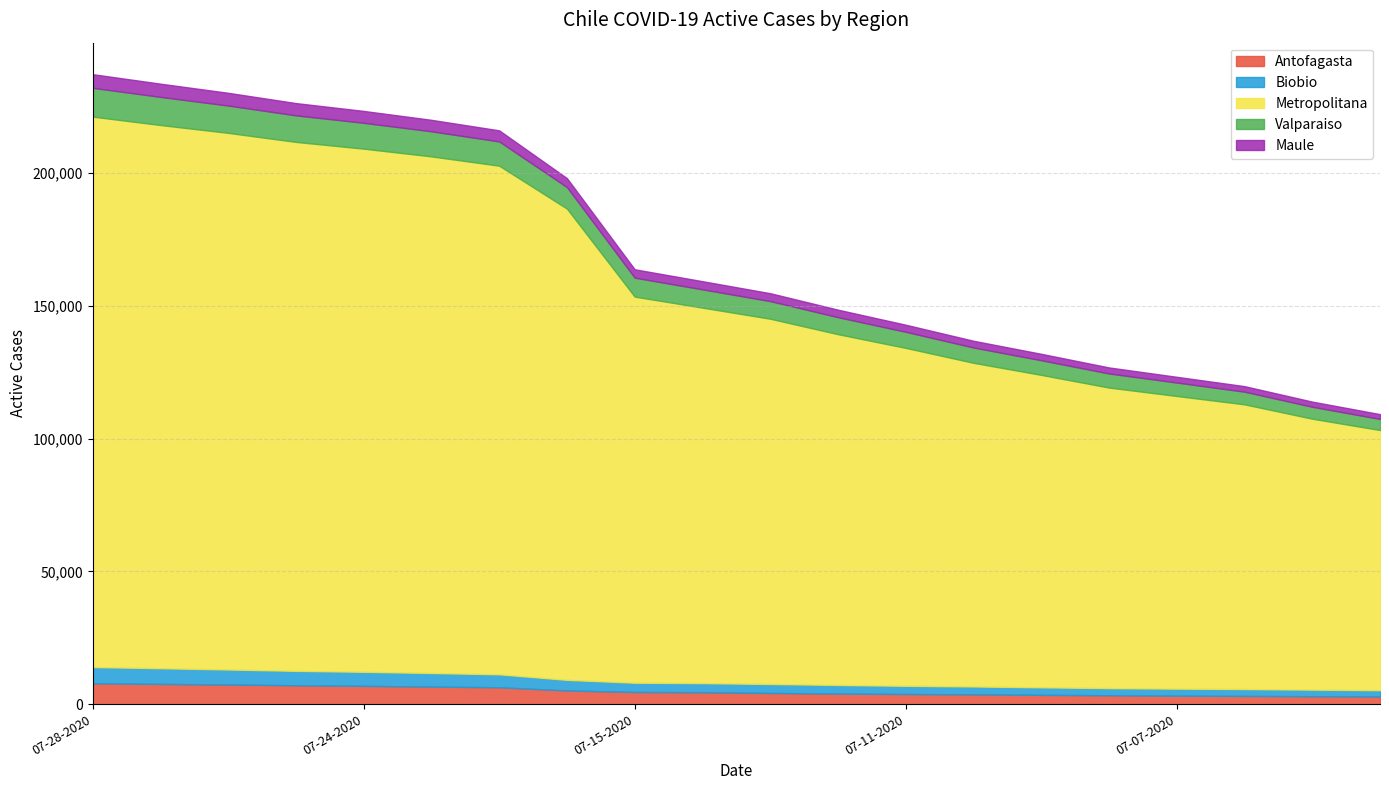

True or false: Maule has a value of 3094 at 07-06-2020.

False